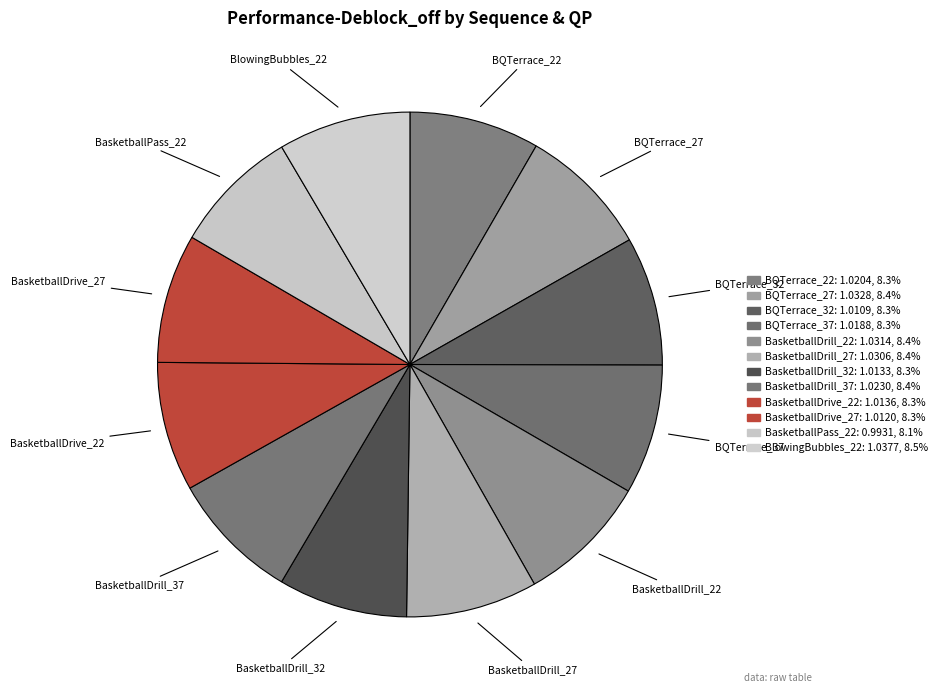

What portion of the pie excludes BlowingBubbles_22?

91.5%